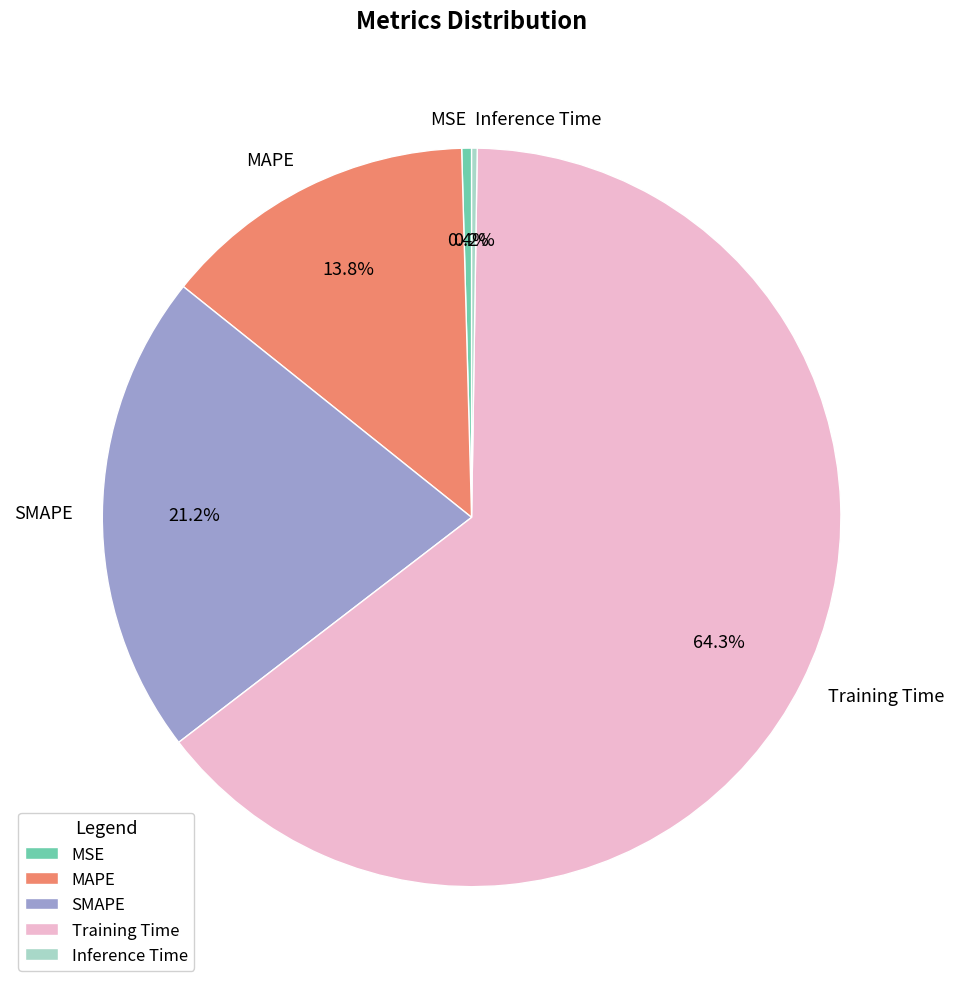

To the nearest percent, what portion does Training Time represent?

64%